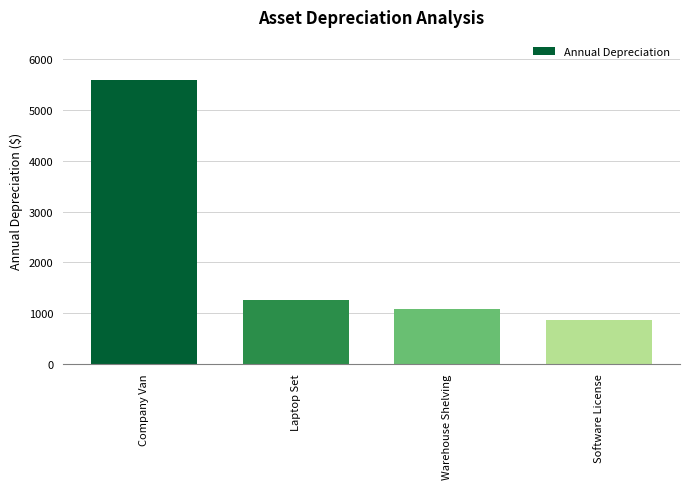

At which category does the chart reach its minimum across all series?

Software License